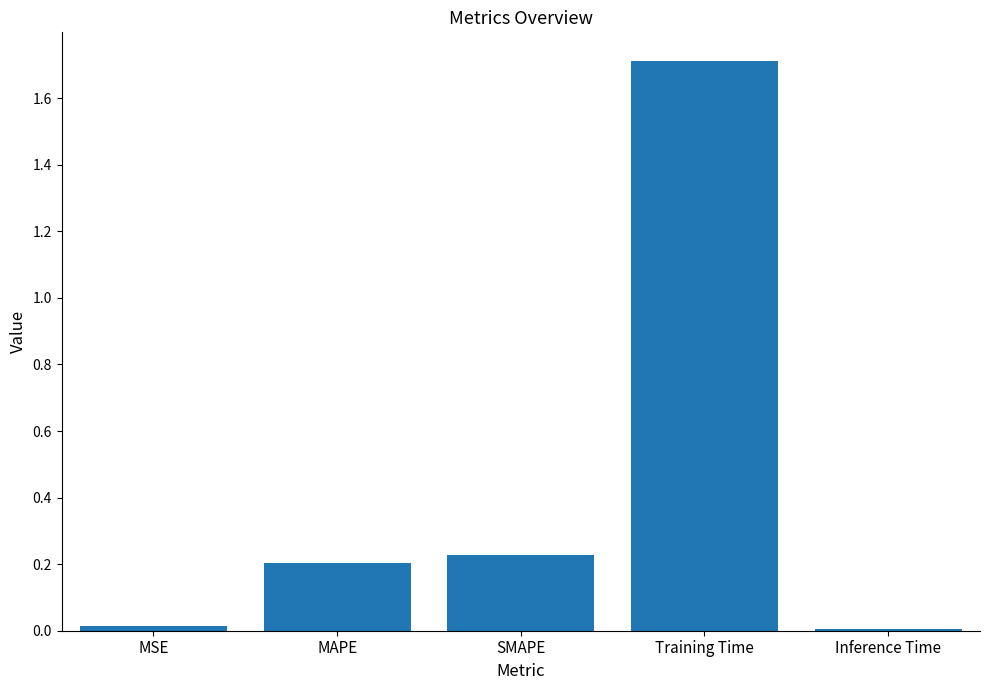

What is the sum of all values?

2.2